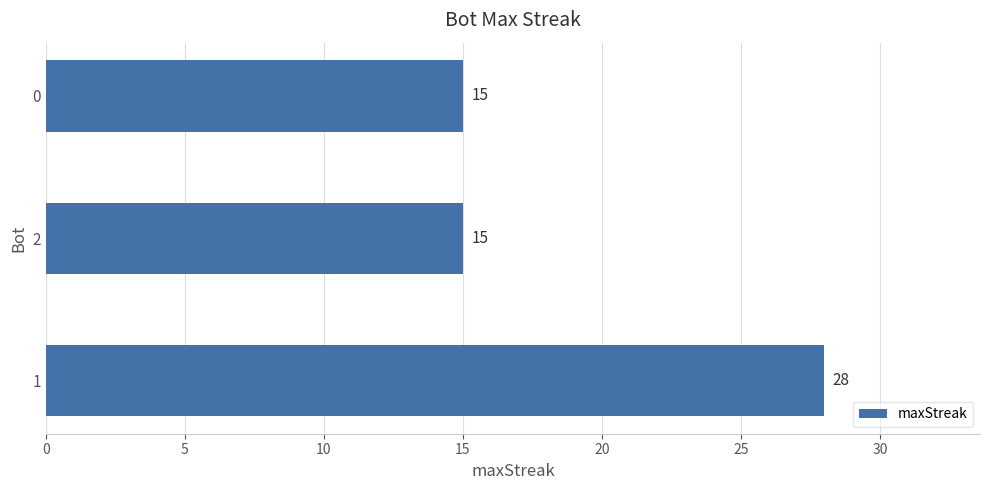

What is the maximum value shown in the chart?

28